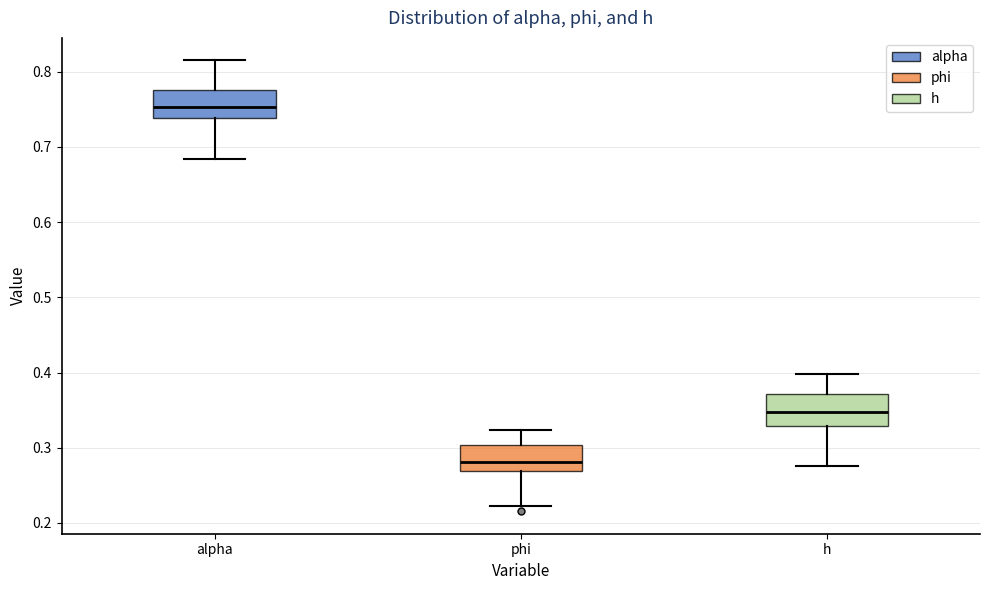

Reading left to right, transcribe this box plot: for each box, give where its median line is, the range the box spans, and where its two whiskers end, as read against the y-axis. The values are not printed on the chart, so give them approximately, as read against the axis.

alpha: median 0.75, box 0.74 to 0.78, whiskers 0.68 to 0.81
phi: median 0.28, box 0.27 to 0.30, whiskers 0.22 to 0.32
h: median 0.35, box 0.33 to 0.37, whiskers 0.28 to 0.40